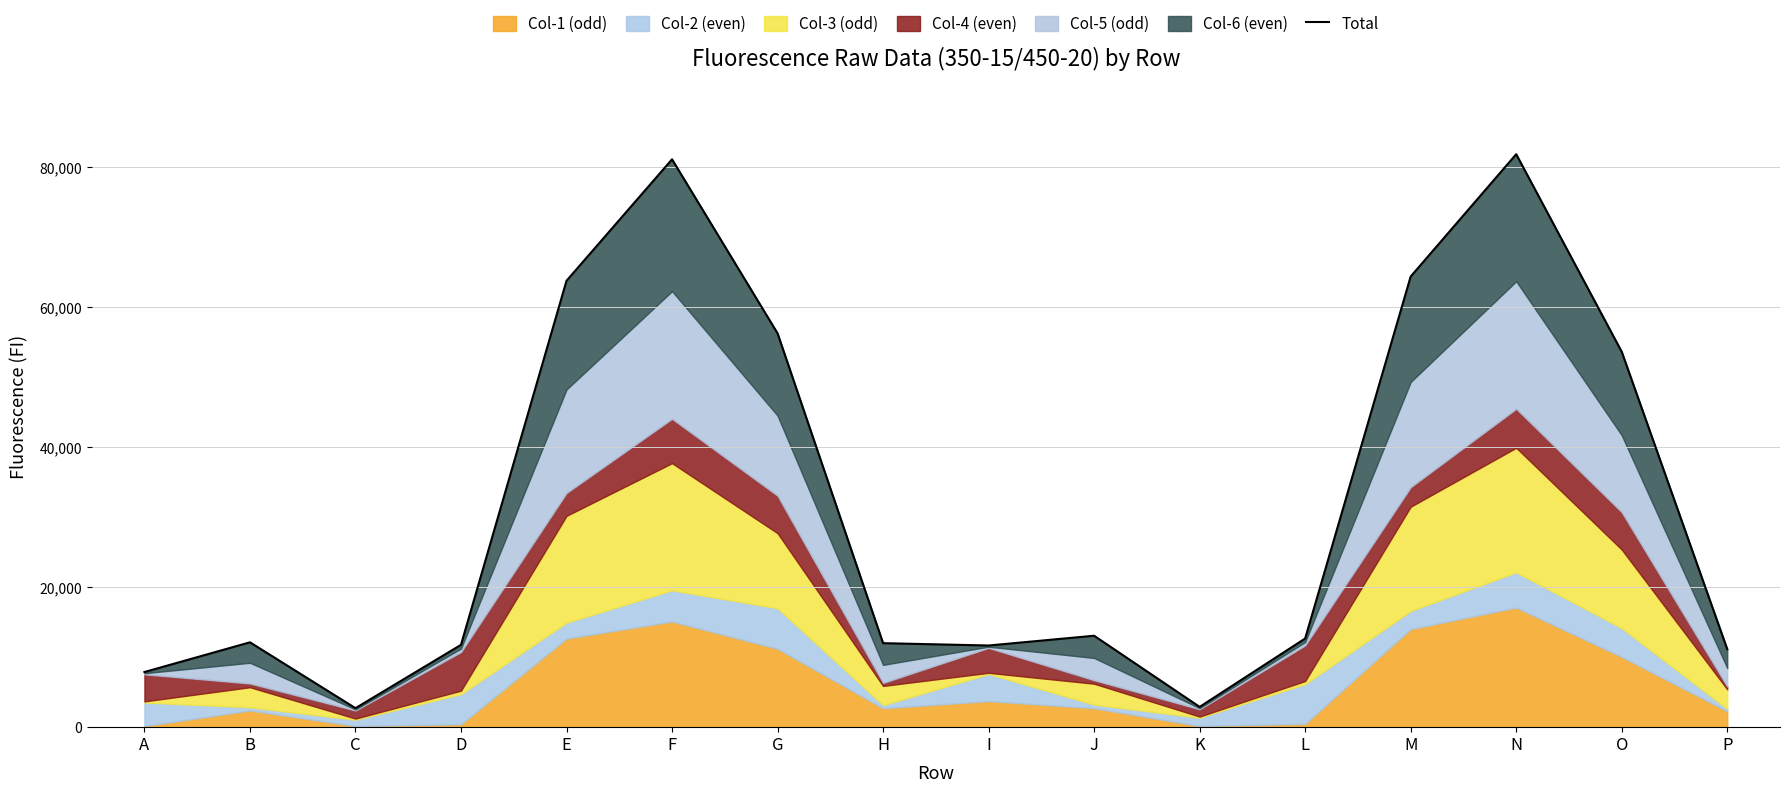

List the labels in order of value, largest first.

N, F, M, E, G, O, J, L, B, H, D, I, P, A, K, C